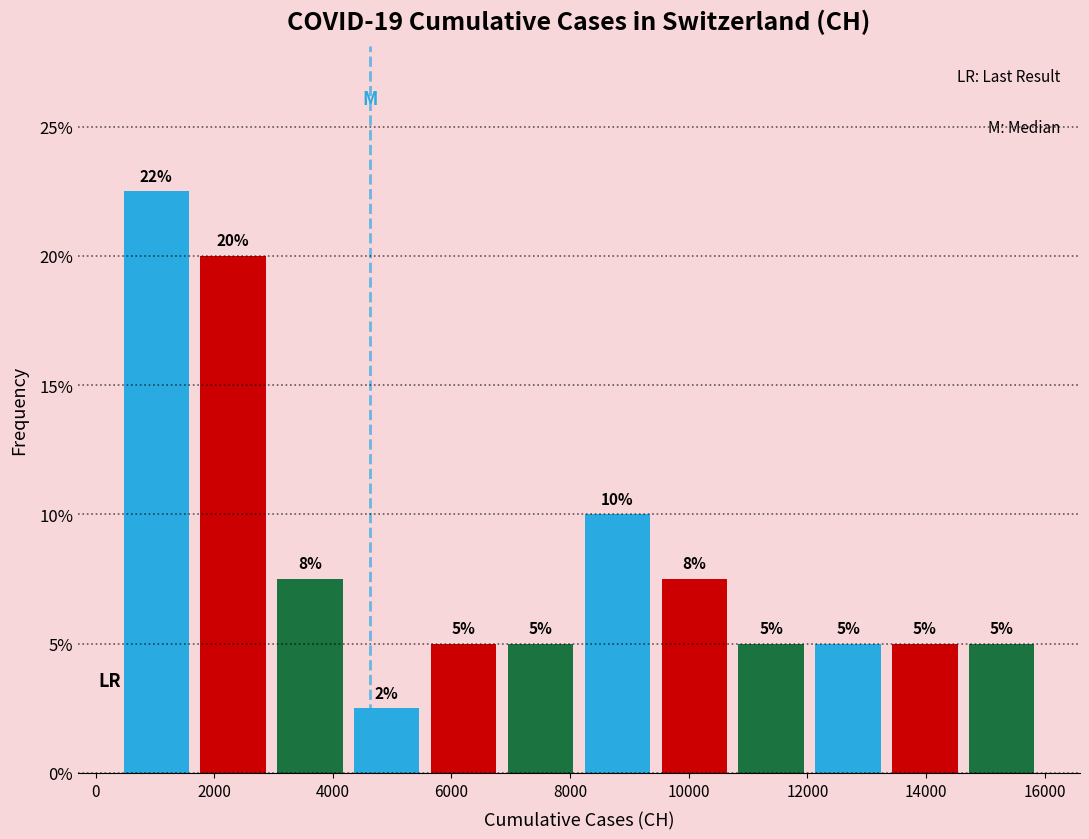

Which range on the x-axis has the tallest bar?

400 to 1600